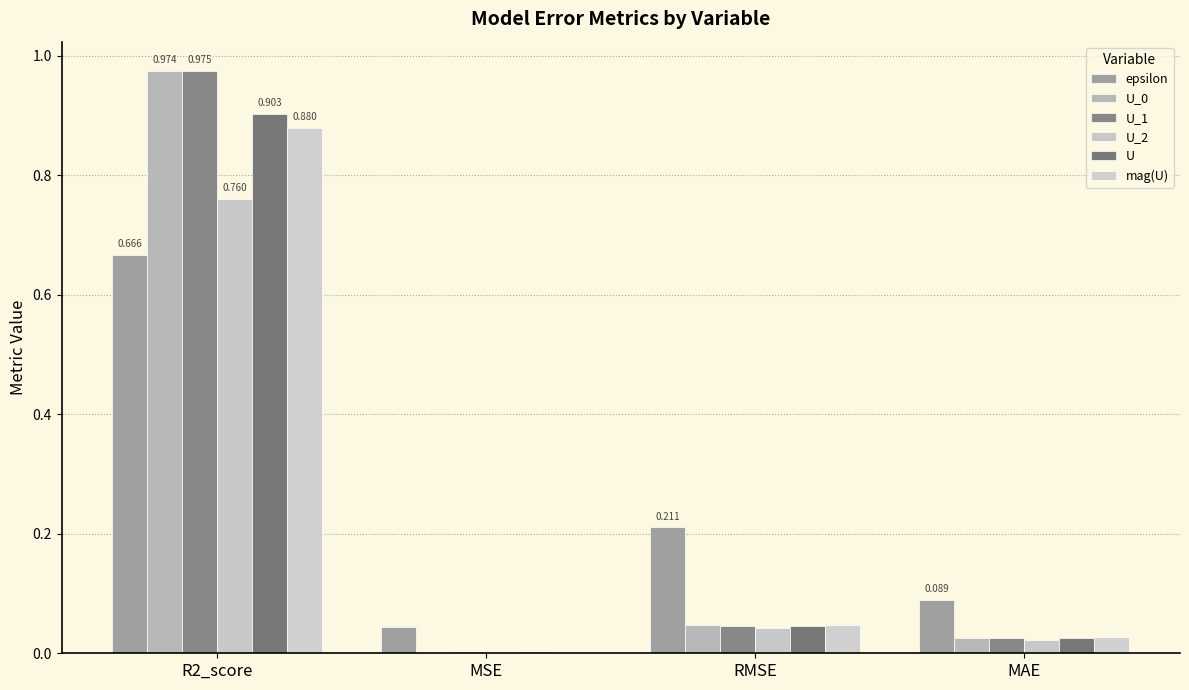

What is the sum of all U_2 values?

0.8